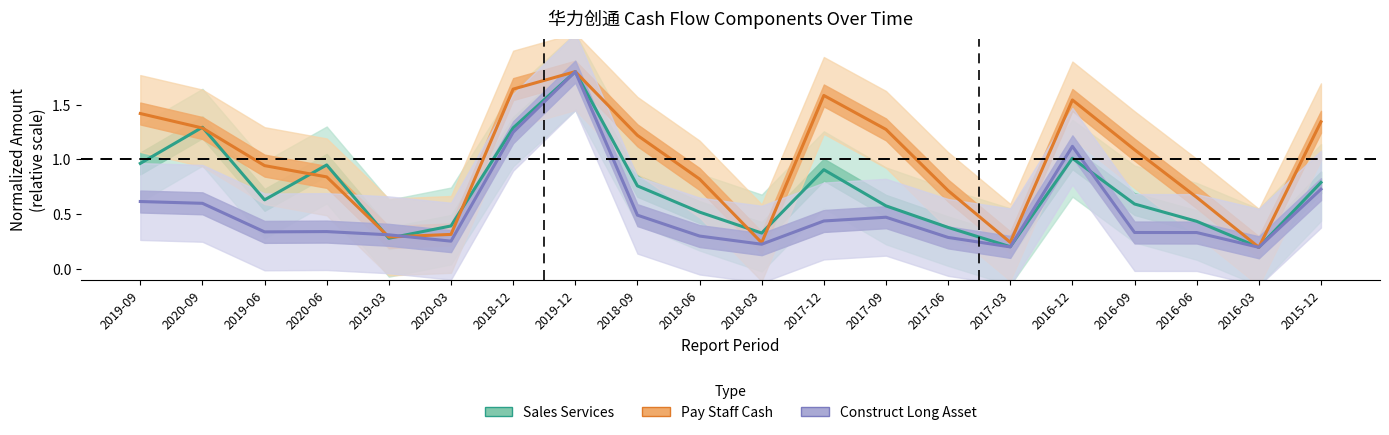

Reading left to right, extract all data points from this chart.

Sales Services: 1.0	1.3	0.6	1.0	0.3	0.4	1.3	1.8	0.8	0.5	0.3	0.9	0.6	0.4	0.2	1.0	0.6	0.4	0.2	0.8
Pay Staff Cash: 1.4	1.3	0.9	0.8	0.3	0.3	1.6	1.8	1.2	0.8	0.2	1.6	1.3	0.7	0.2	1.5	1.1	0.7	0.2	1.3
Construct Long Asset: 0.6	0.6	0.3	0.3	0.3	0.3	1.2	1.8	0.5	0.3	0.2	0.4	0.5	0.3	0.2	1.1	0.3	0.3	0.2	0.7